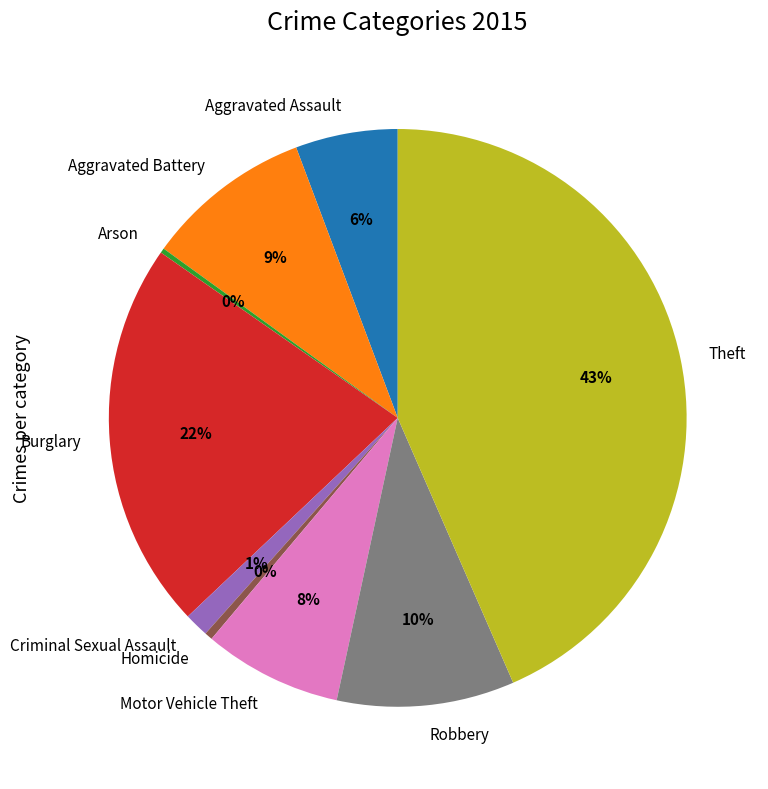

Do Motor Vehicle Theft and Burglary together represent more than half of the pie?

No